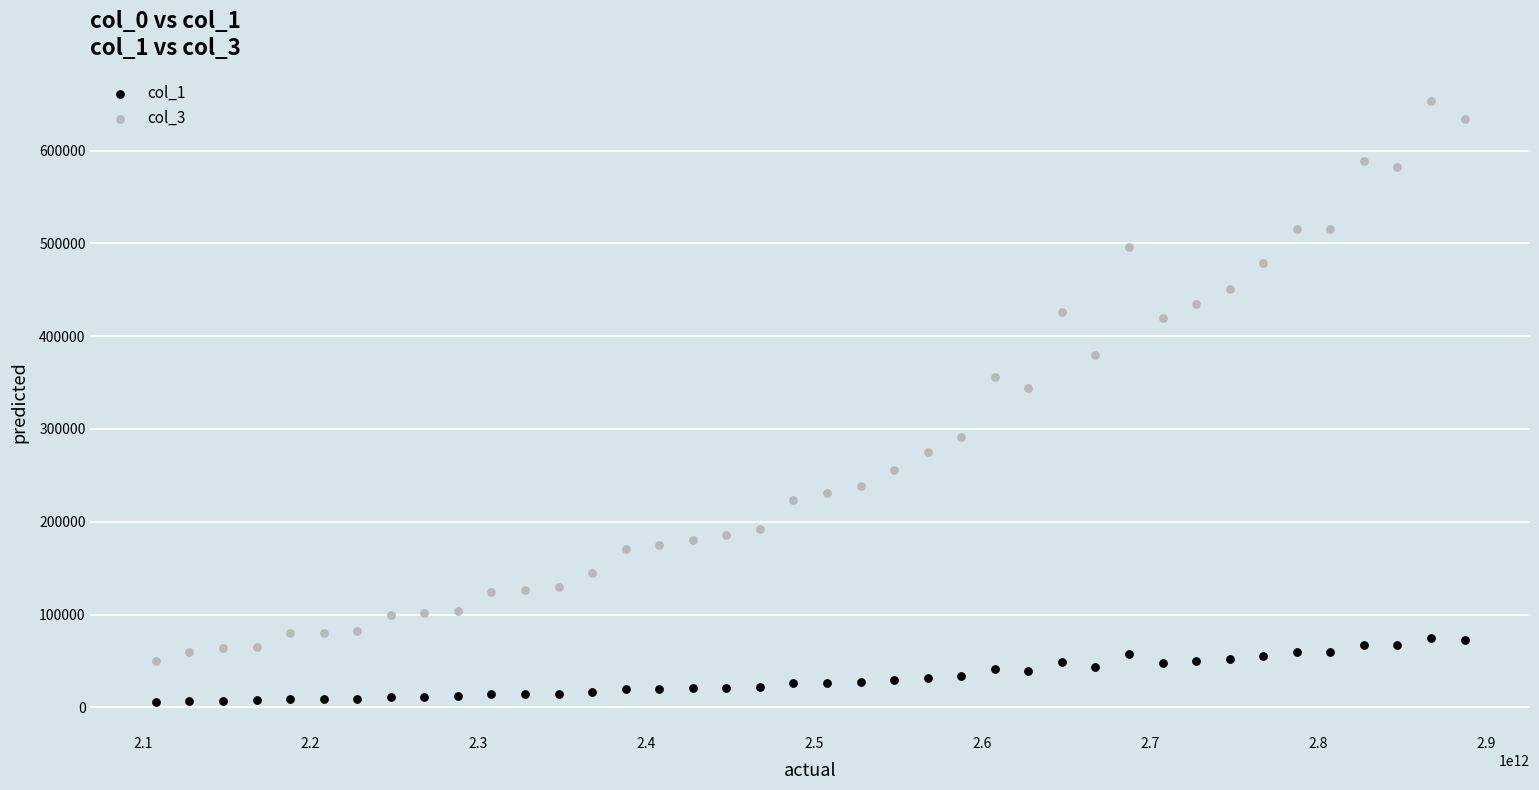

Across all series, what Y value is closest to 329463?

343785.3